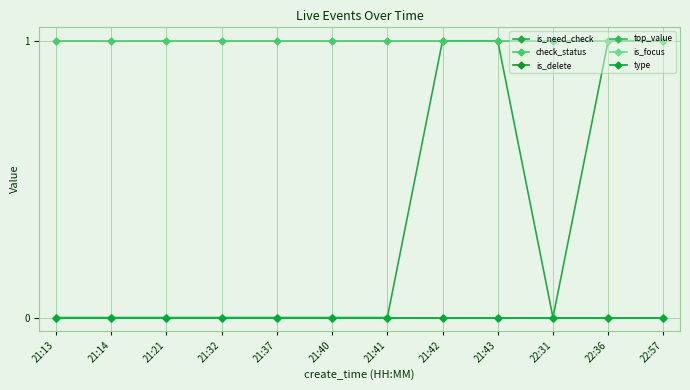

Does the chart have visible grid lines?

Yes